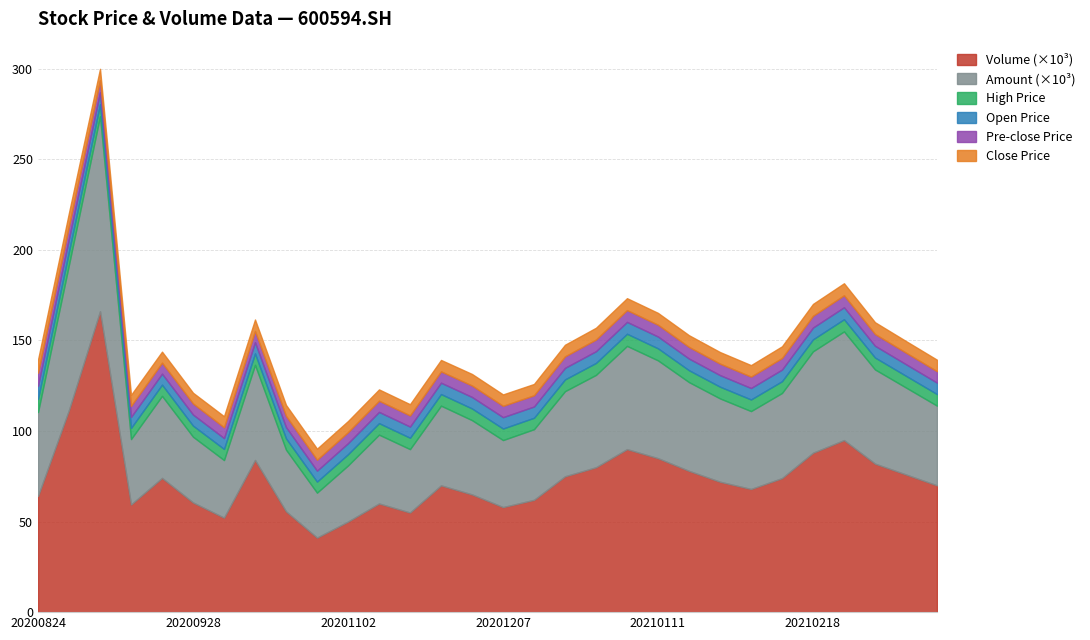

What is the approximate value of vol at 20210104?

90000.0